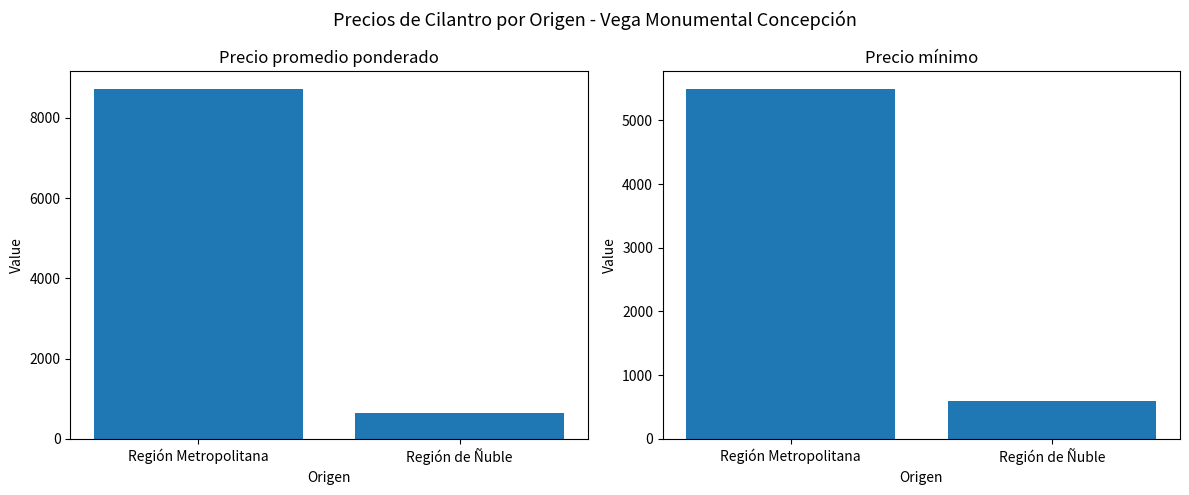

Which label corresponds to the largest value in the chart?

Región Metropolitana